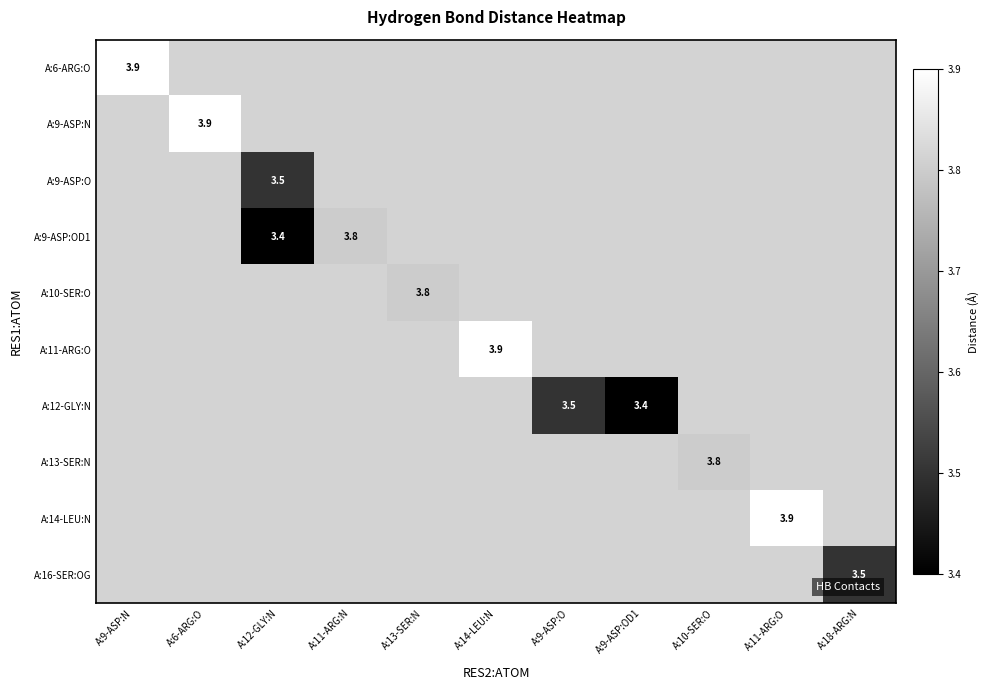

The value of A:14-LEU:N at A:11-ARG:O is 2.2. True or false?

False